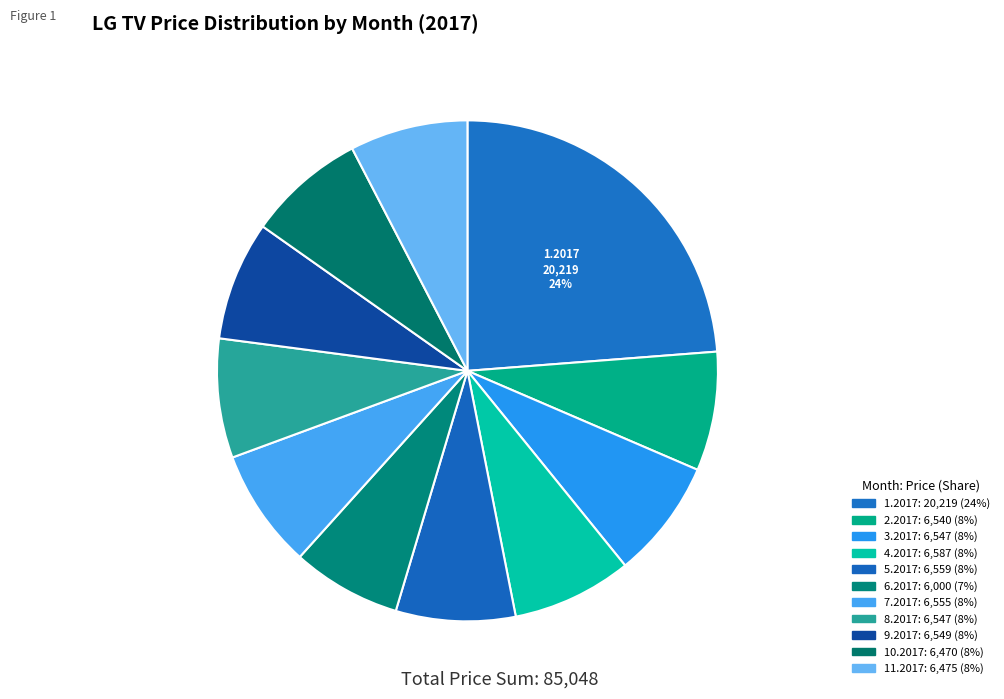

To the nearest percent, what percentage of the pie is 5.2017?

8%